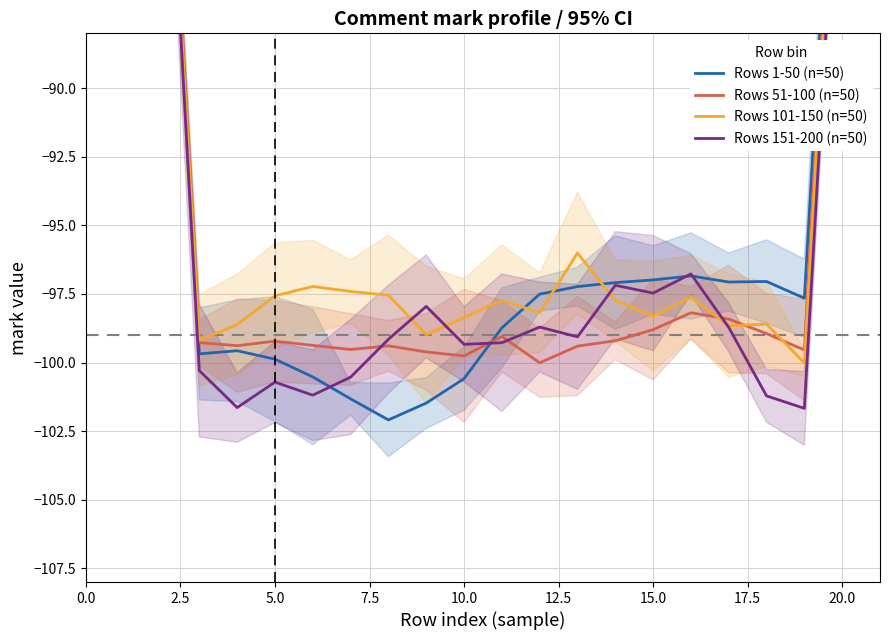

What is the sum of all Rows 51-100 (n=50) values?

-1885.7